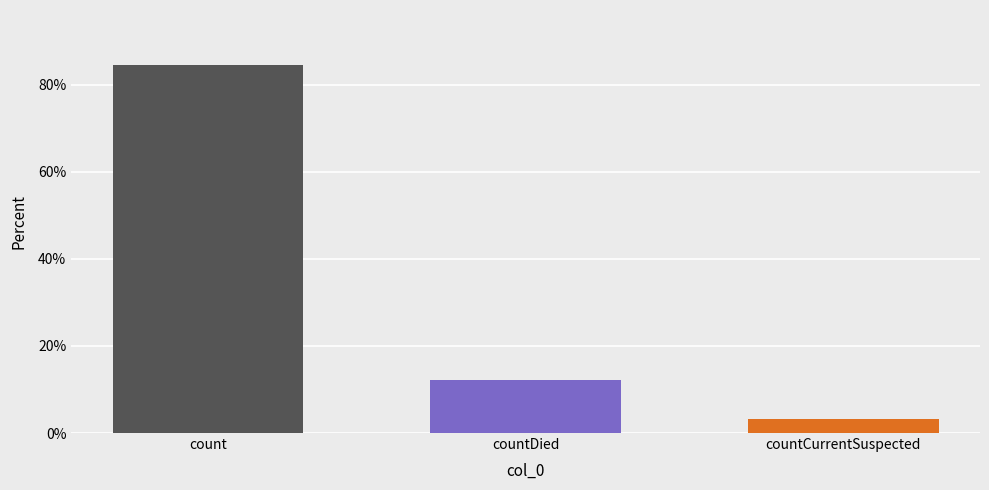

Reading right to left, what are all the values shown in this chart?

countCurrentSuspected=3.3	countDied=12.3	count=84.4